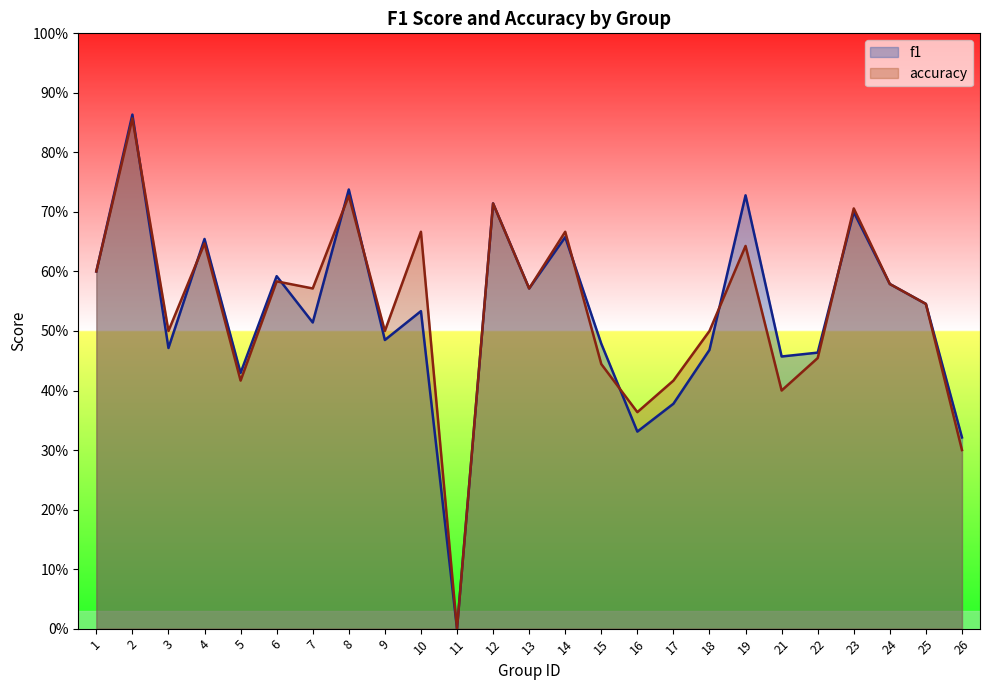

True or false: accuracy has more than 2 interior local peaks.

True